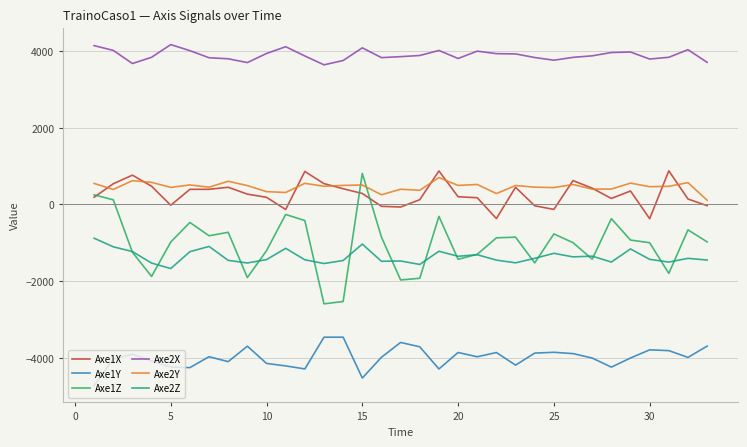

What is the minimum value shown in the chart?

-4721